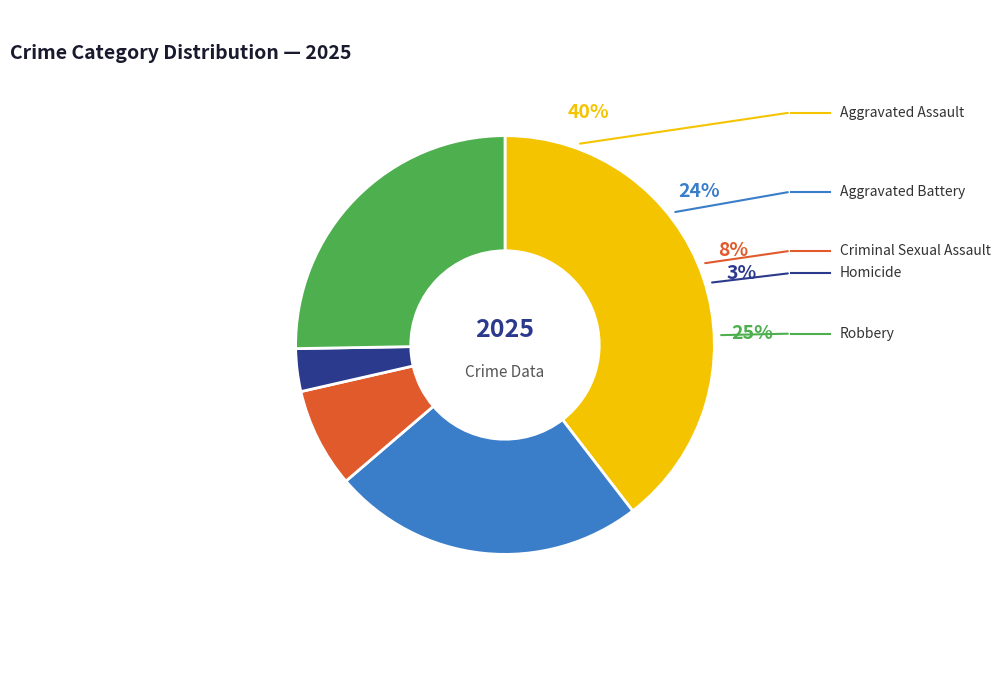

Rank the categories by value from highest to lowest.

Aggravated Assault, Robbery, Aggravated Battery, Criminal Sexual Assault, Homicide